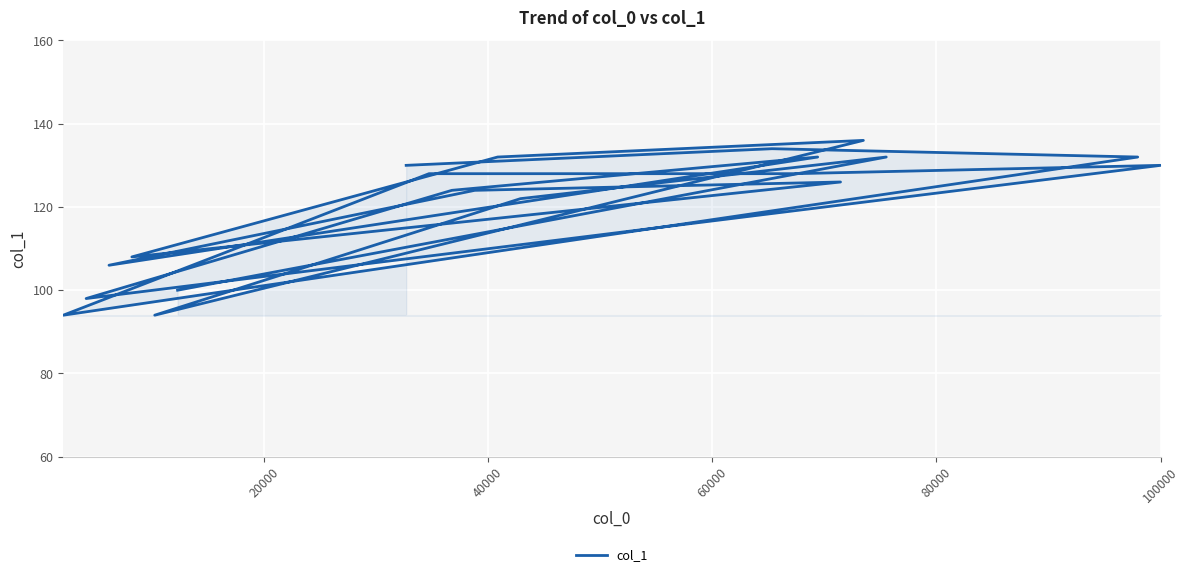

At which label is the value closest to 115?

40000